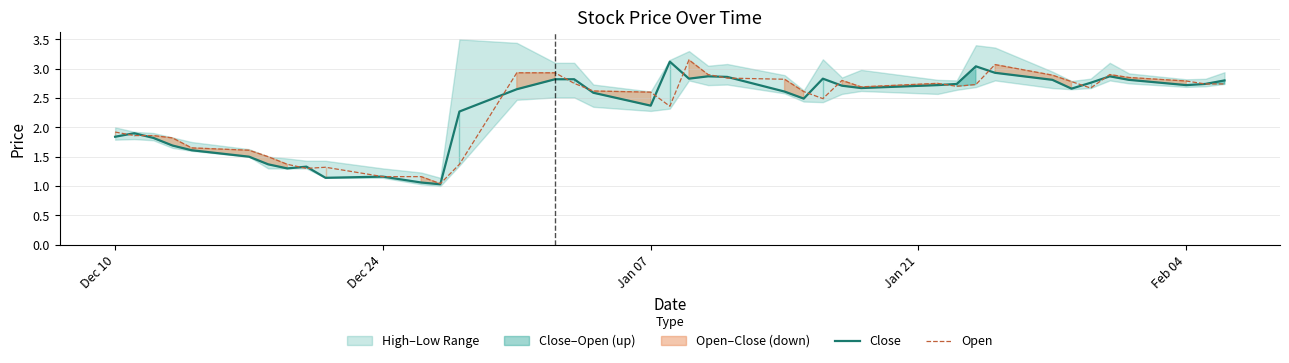

The Open series shows 3.1 at Jan 21. True or false?

False